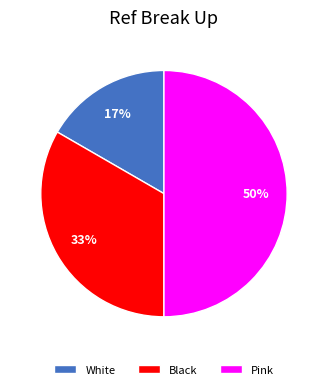

Rank the categories by value from lowest to highest.

White, Black, Pink